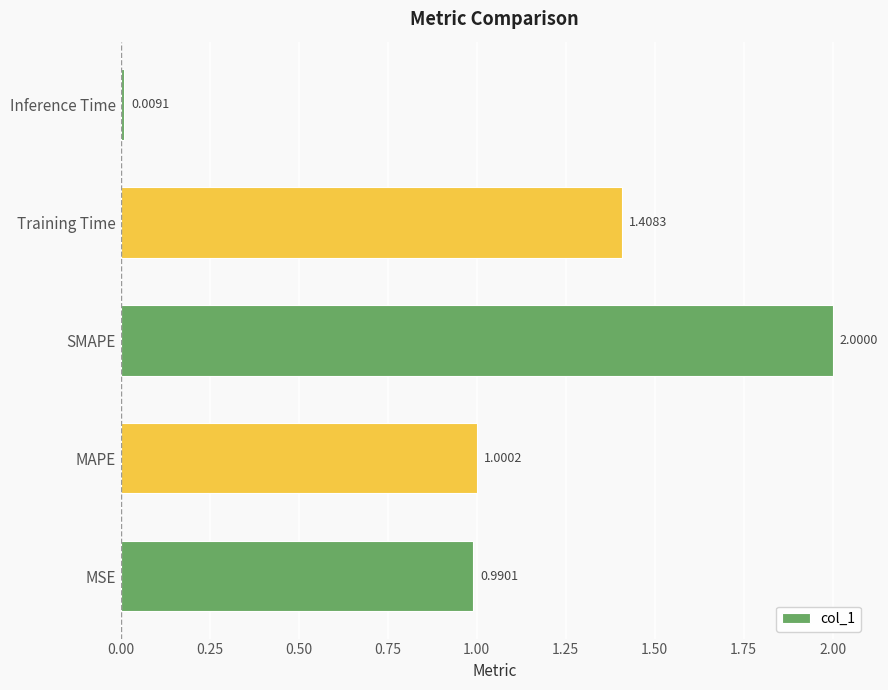

Which category has the lowest value across all series?

Inference Time